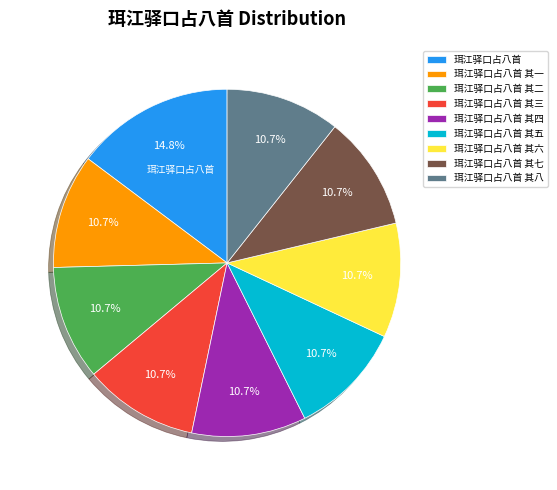

The 珥江驿口占八首 其三 slice represents 11% of the pie. True or false?

True